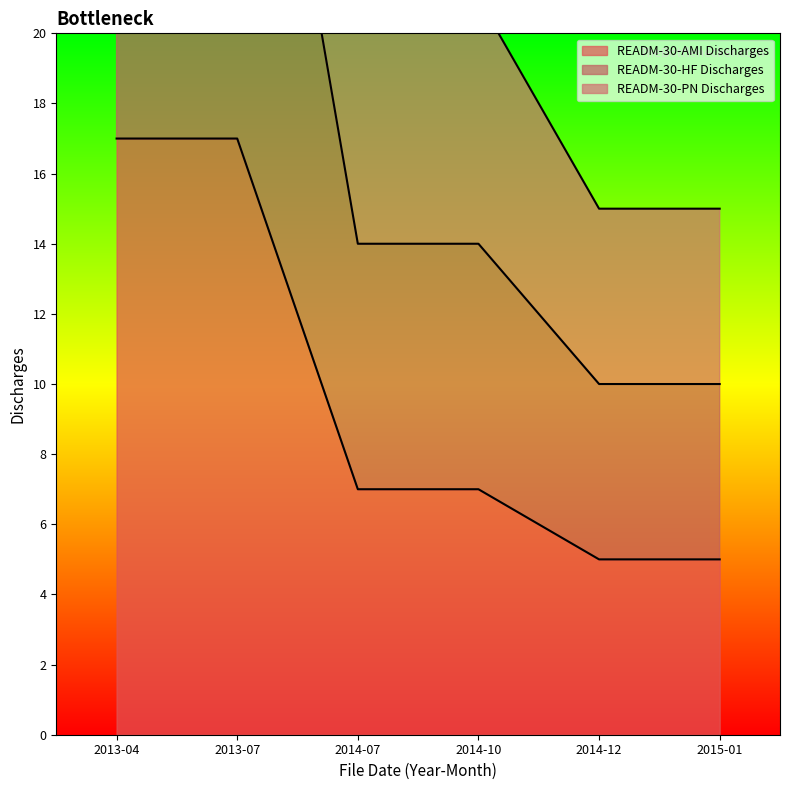

Which has a higher value, 2014-07 or 2014-12?

2014-07